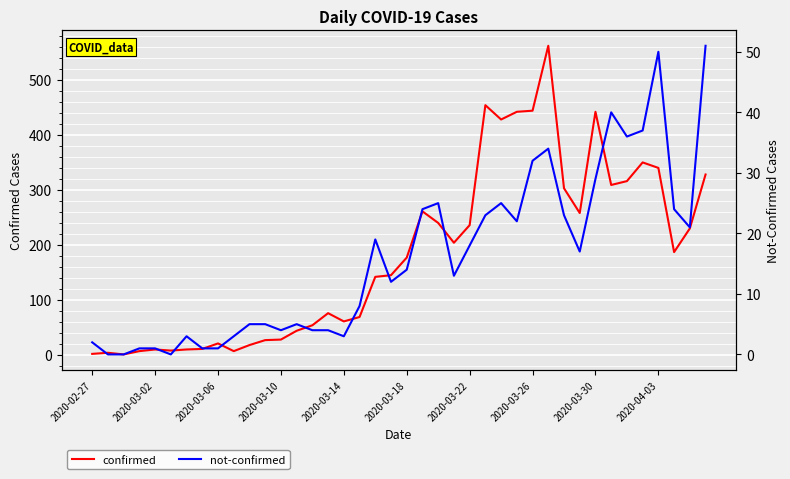

How many lines are shown in the chart?

2